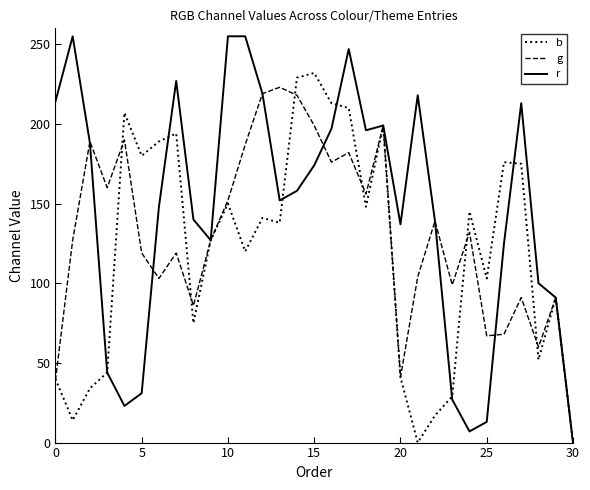

What are all the series names shown in the legend?

b, g, r